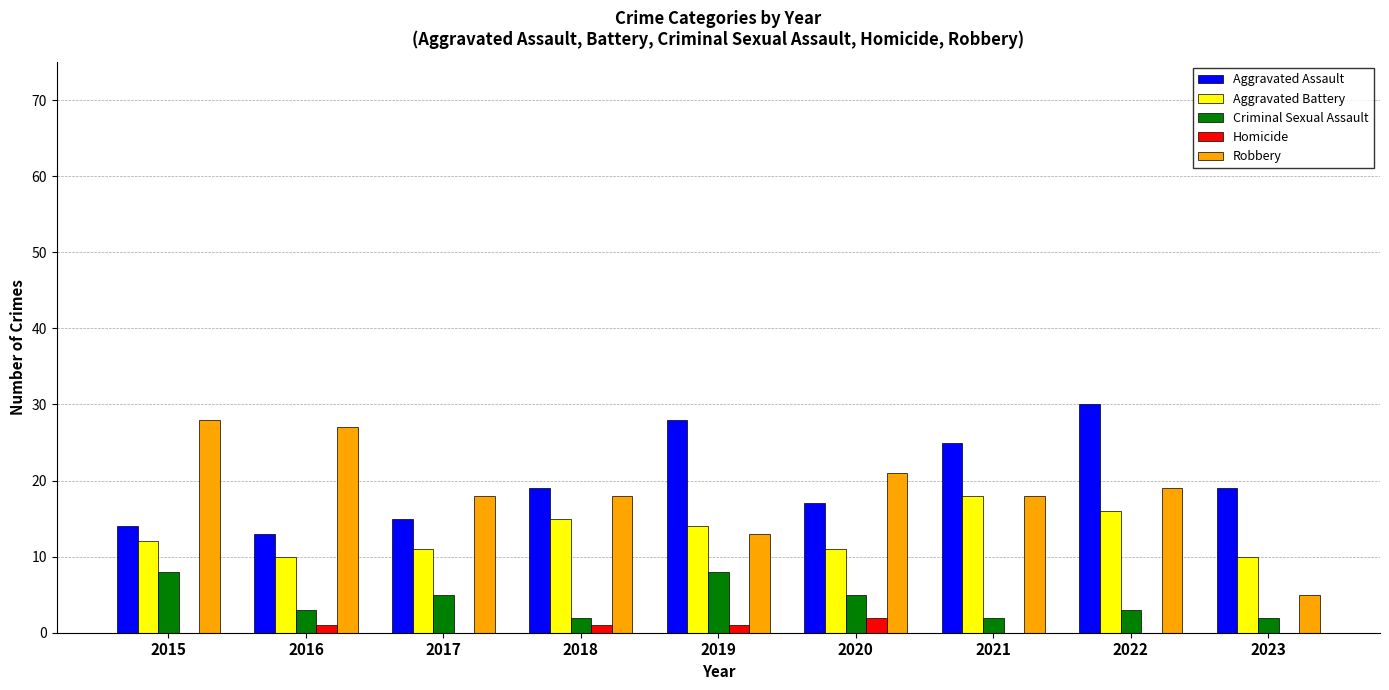

The Robbery series shows 21 at 2020. True or false?

True